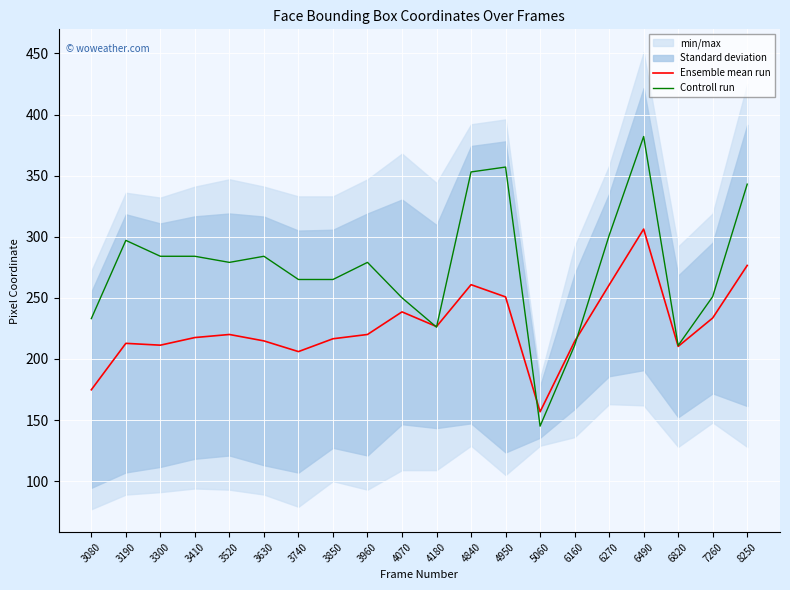

The Controll run series shows 343.0 at 8250. True or false?

True